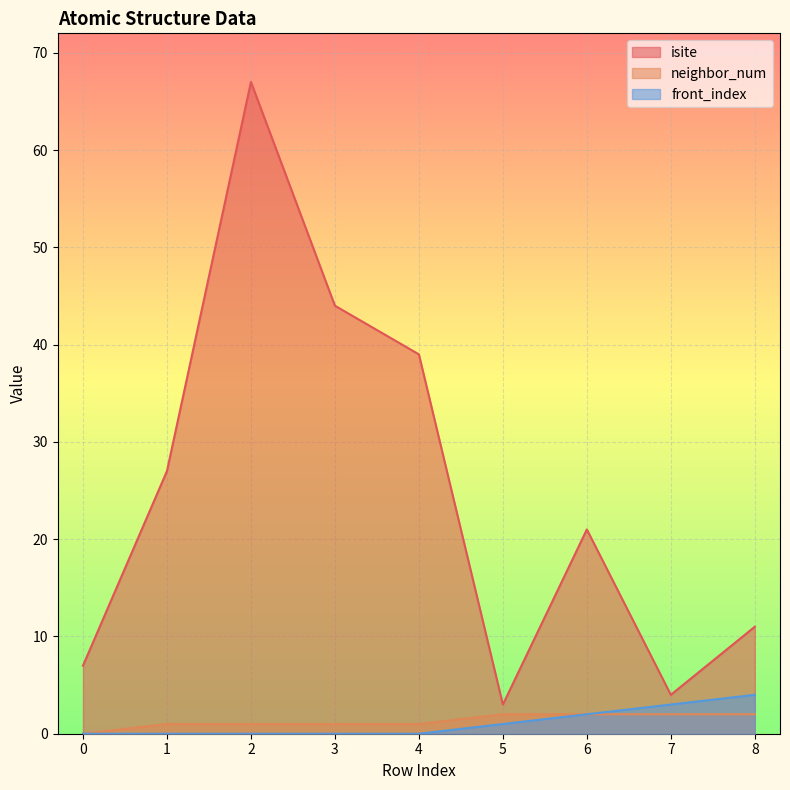

List the labels in order of neighbor_num value, largest first.

5, 6, 7, 8, 1, 2, 3, 4, 0